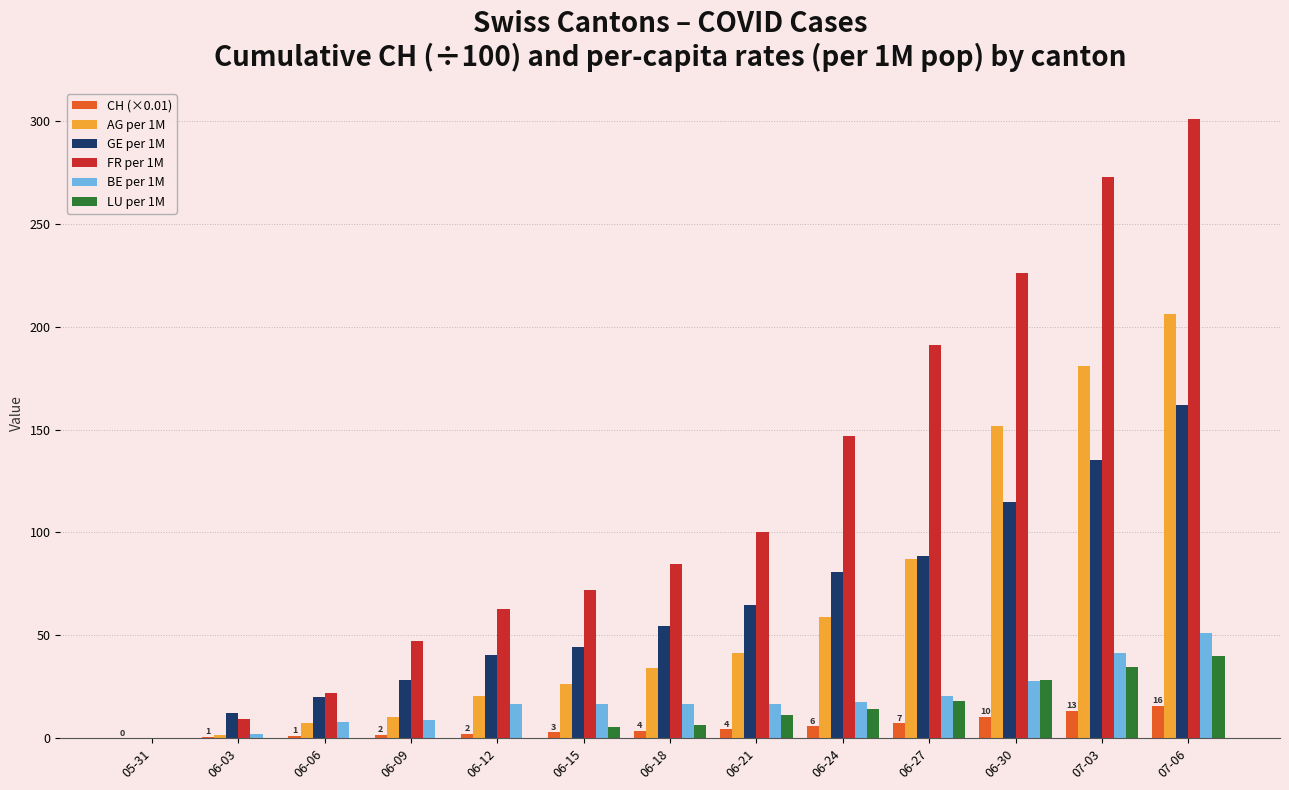

The GE per 1M series shows 94.6 at 05-31. True or false?

False